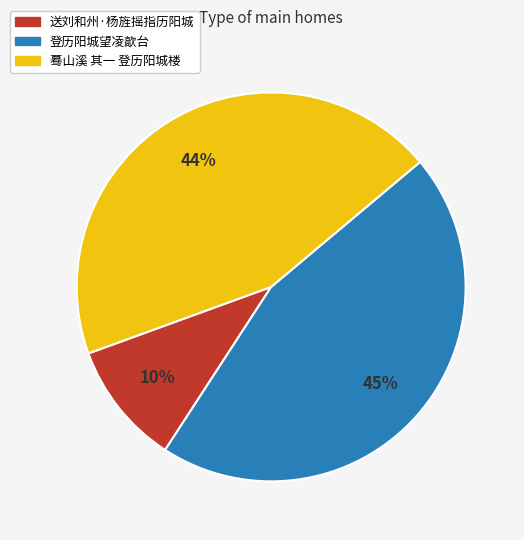

What is the largest slice in the pie chart?

登历阳城望凌歊台